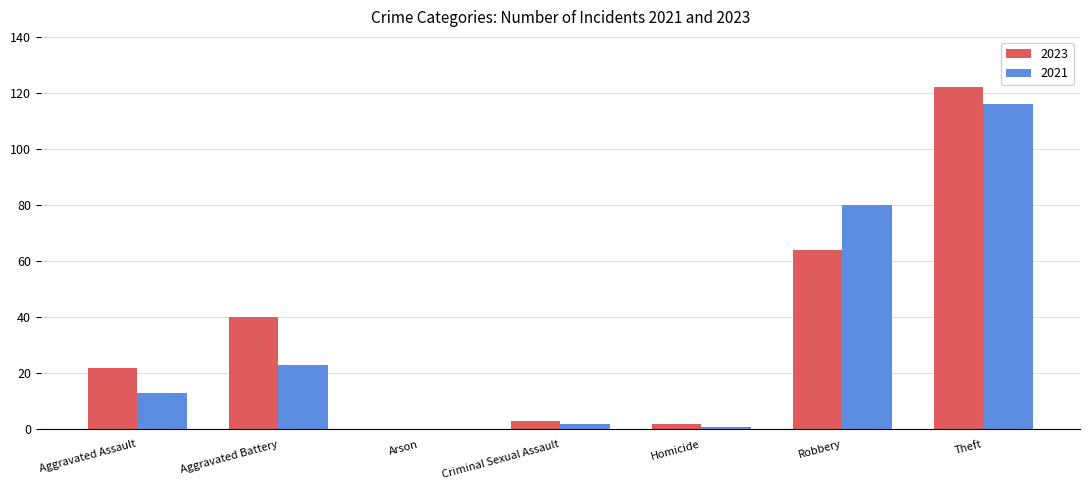

Is the value of 2021 at Arson greater than the value of 2023 at Robbery?

No